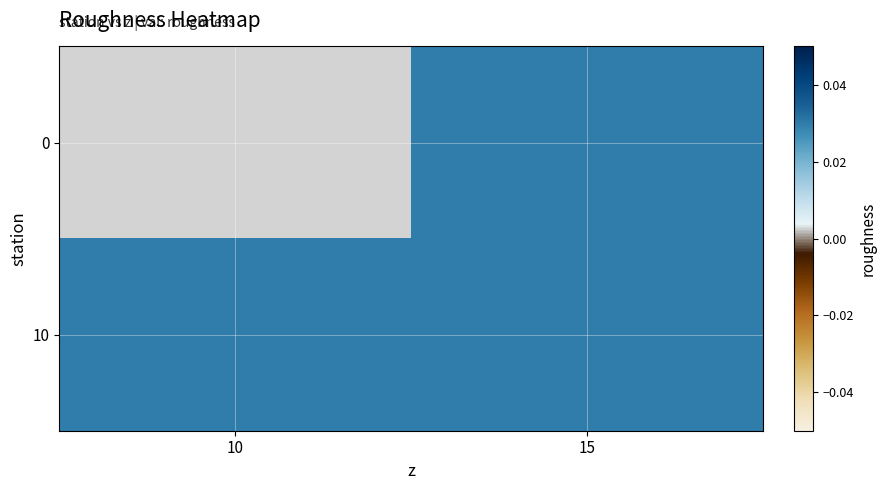

Which series has the largest range (max minus min)?

10